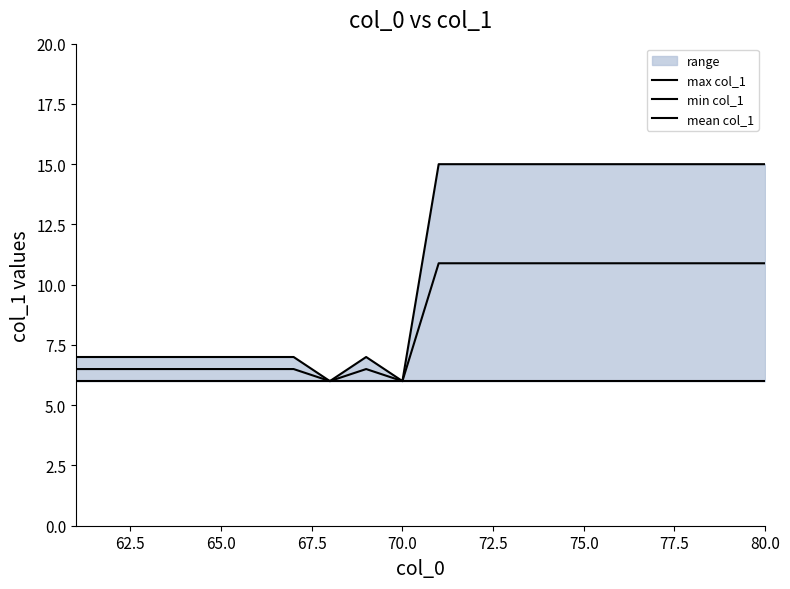

What is the difference between the maximum and minimum values in the mean col_1 series?

4.9